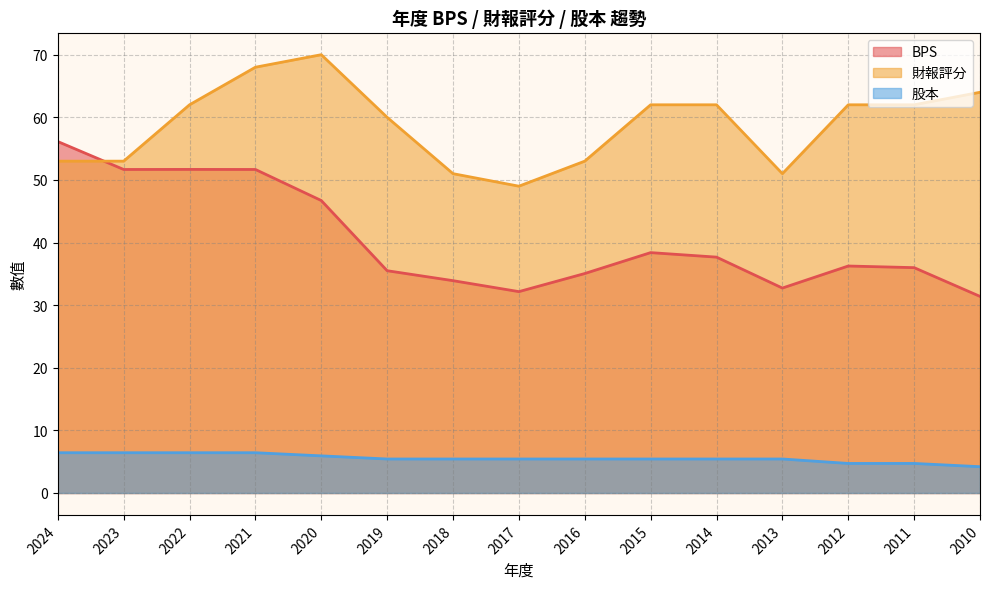

Which series has the widest spread of values?

BPS